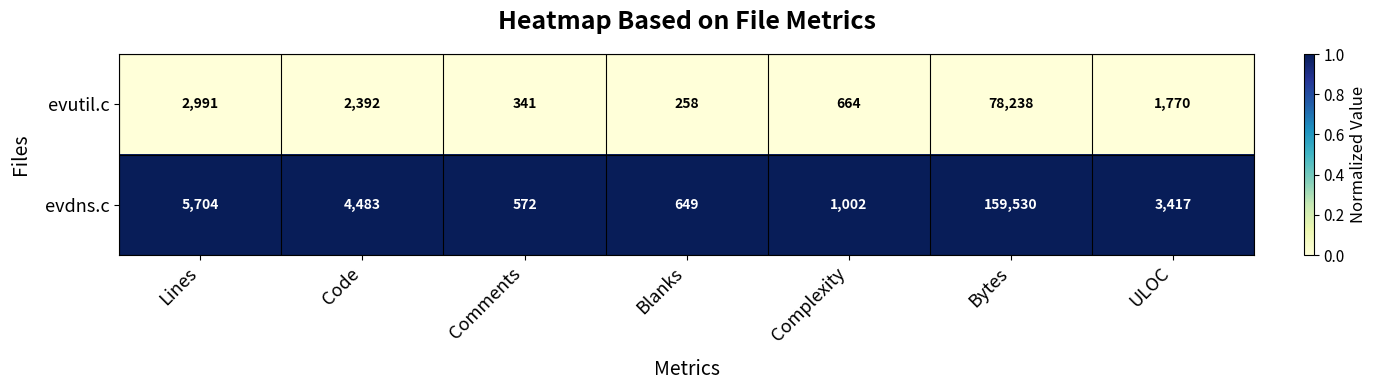

At which category is the sum across all series the highest?

Bytes